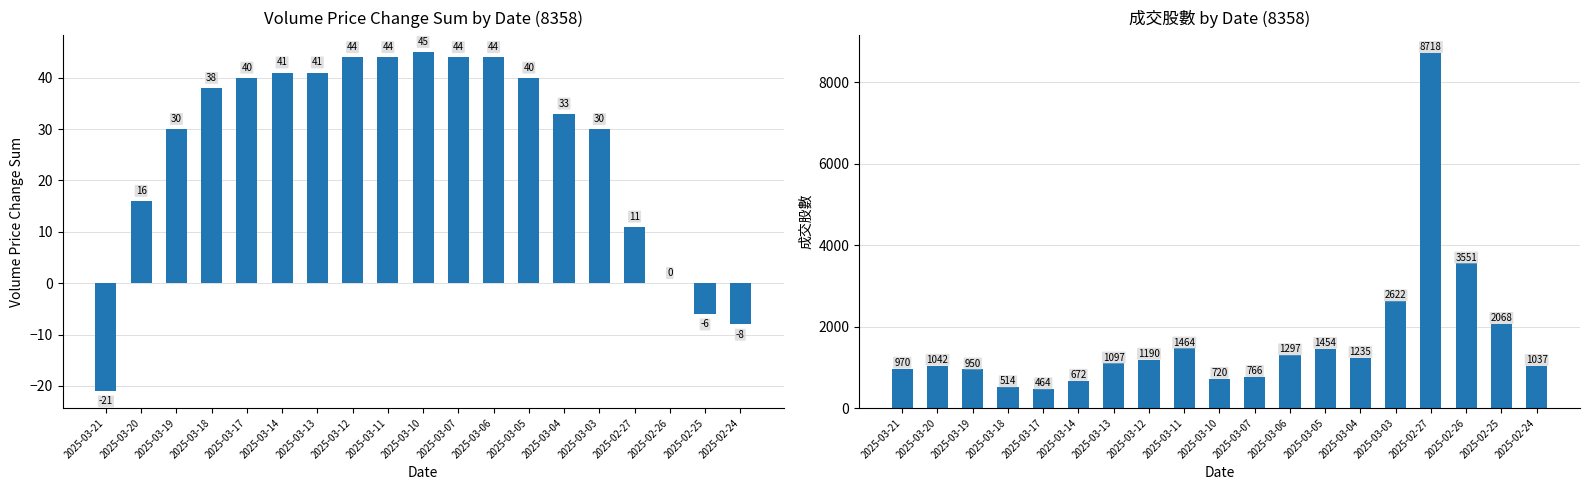

How many bars are there in total?

38